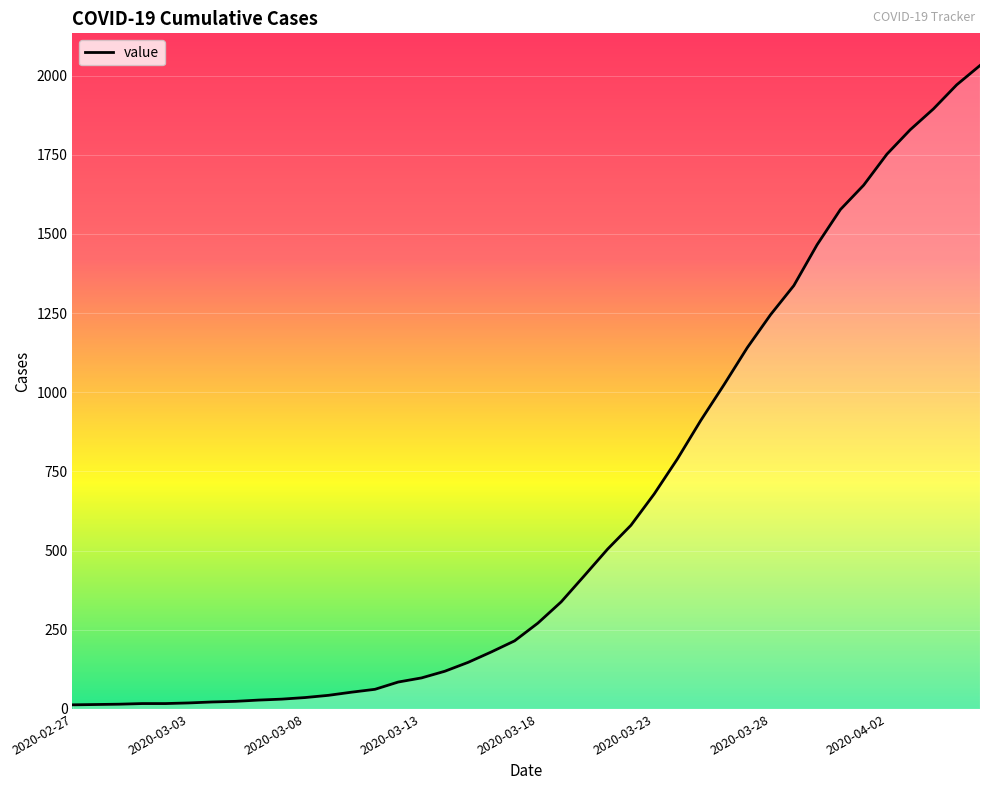

What is the average value?

616